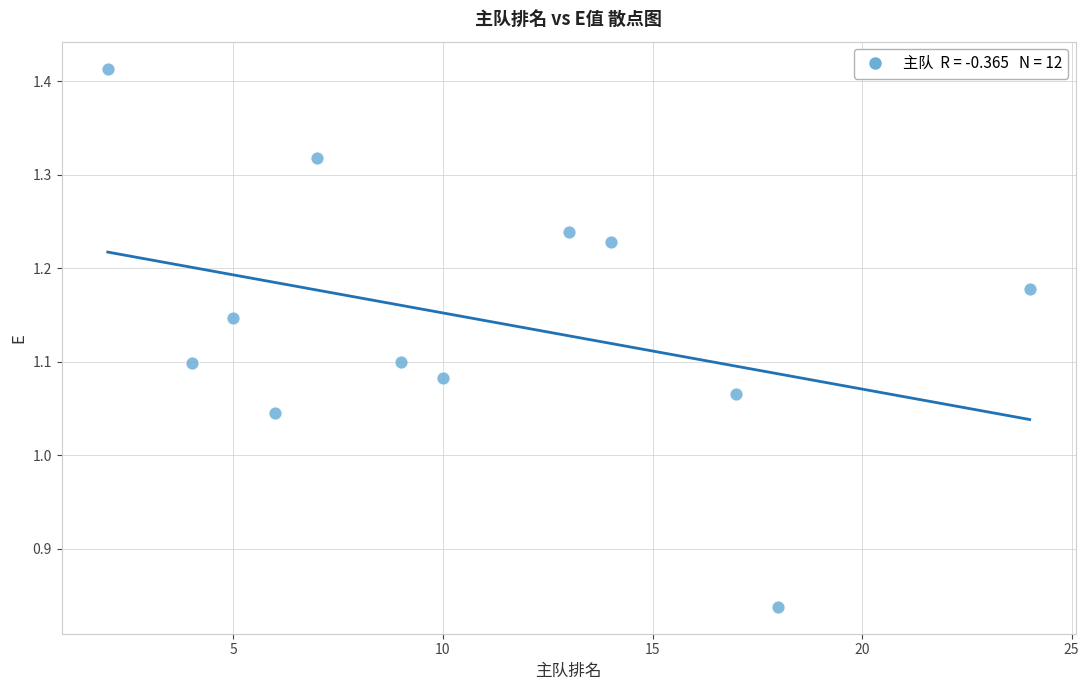

What is the range of X values (max minus min)?

22.0